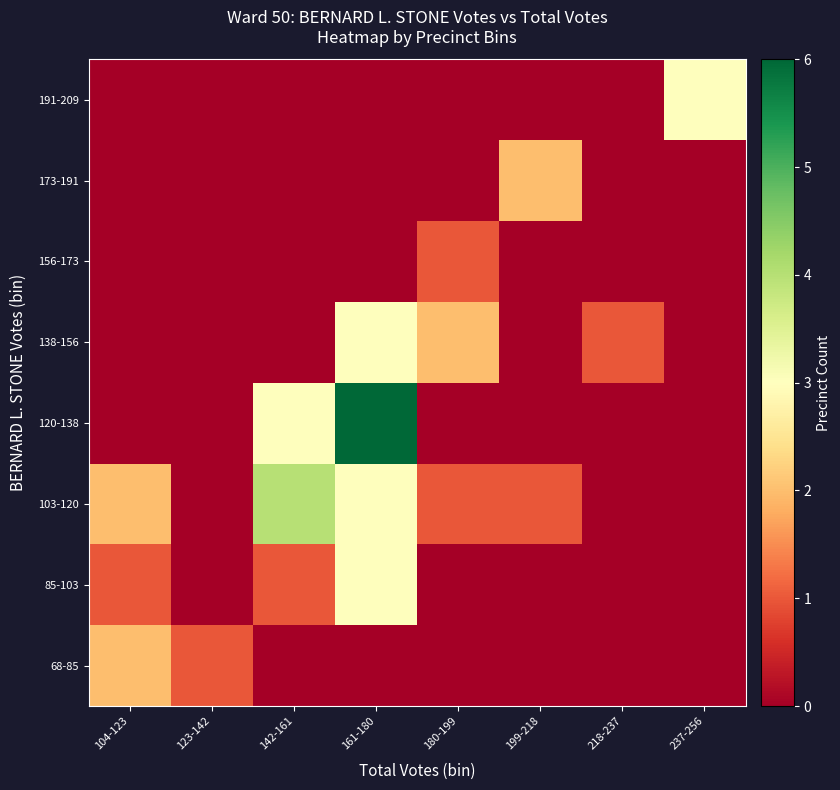

At 104-123, list the series in order from smallest to largest.

120-138, 138-156, 156-173, 173-191, 191-209, 85-103, 68-85, 103-120